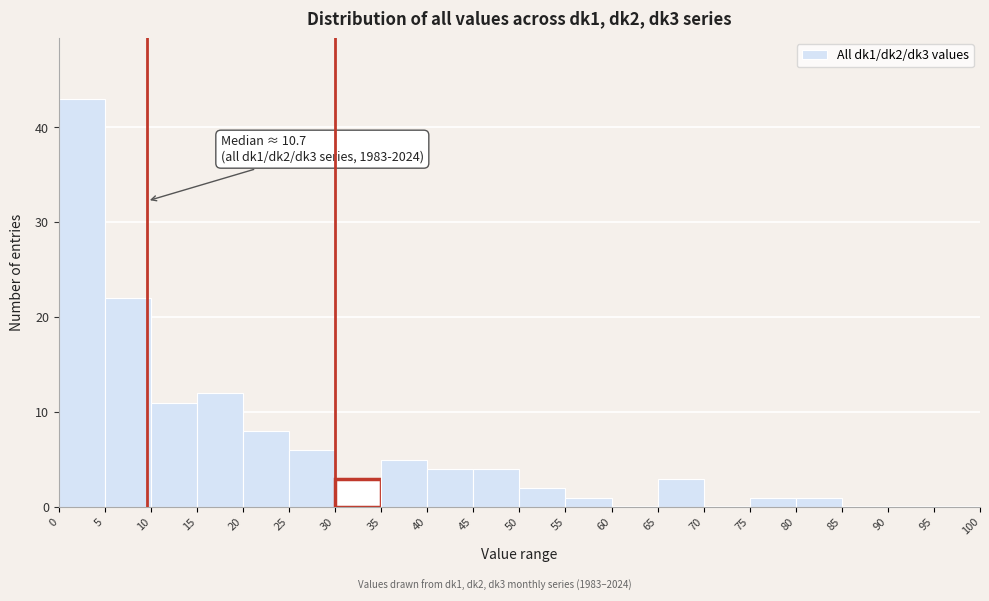

Over which range of the x-axis is the bar tallest?

0 to 5